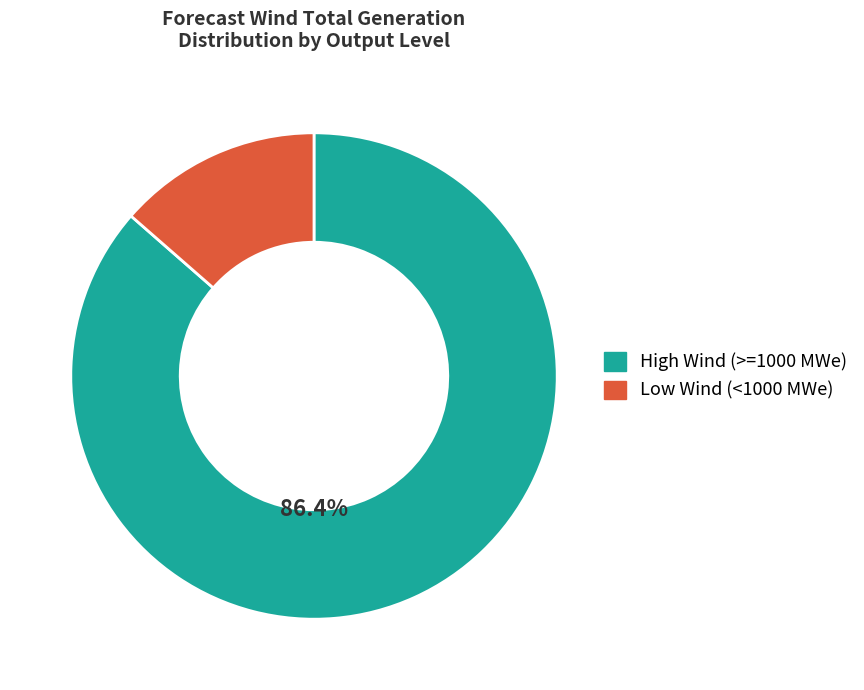

Is there a majority slice in this chart?

Yes